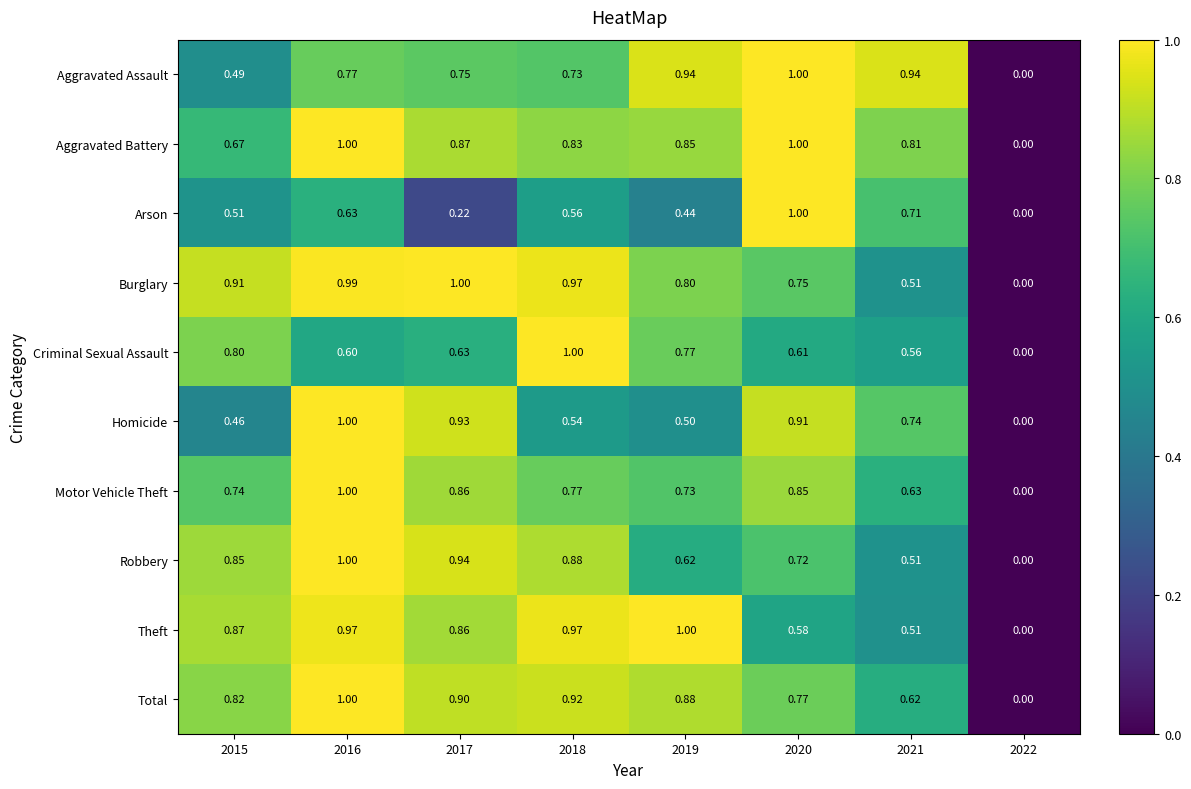

Rank the series at 2019 from highest to lowest value.

Theft, Aggravated Assault, Total, Aggravated Battery, Burglary, Criminal Sexual Assault, Motor Vehicle Theft, Robbery, Homicide, Arson